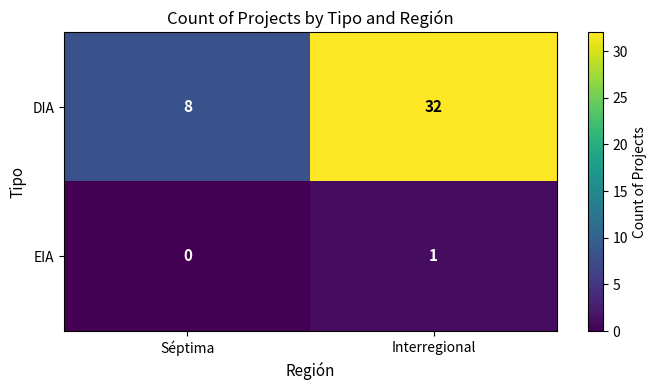

What is the sum of the DIA values at Séptima and Interregional?

40